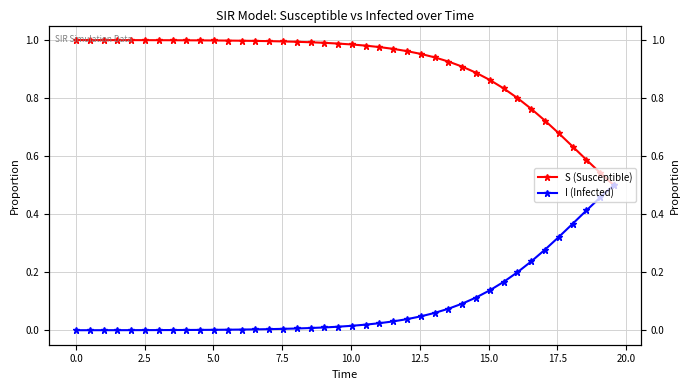

Is the value of I (Infected) at 36 greater than the value of S (Susceptible) at 25?

No